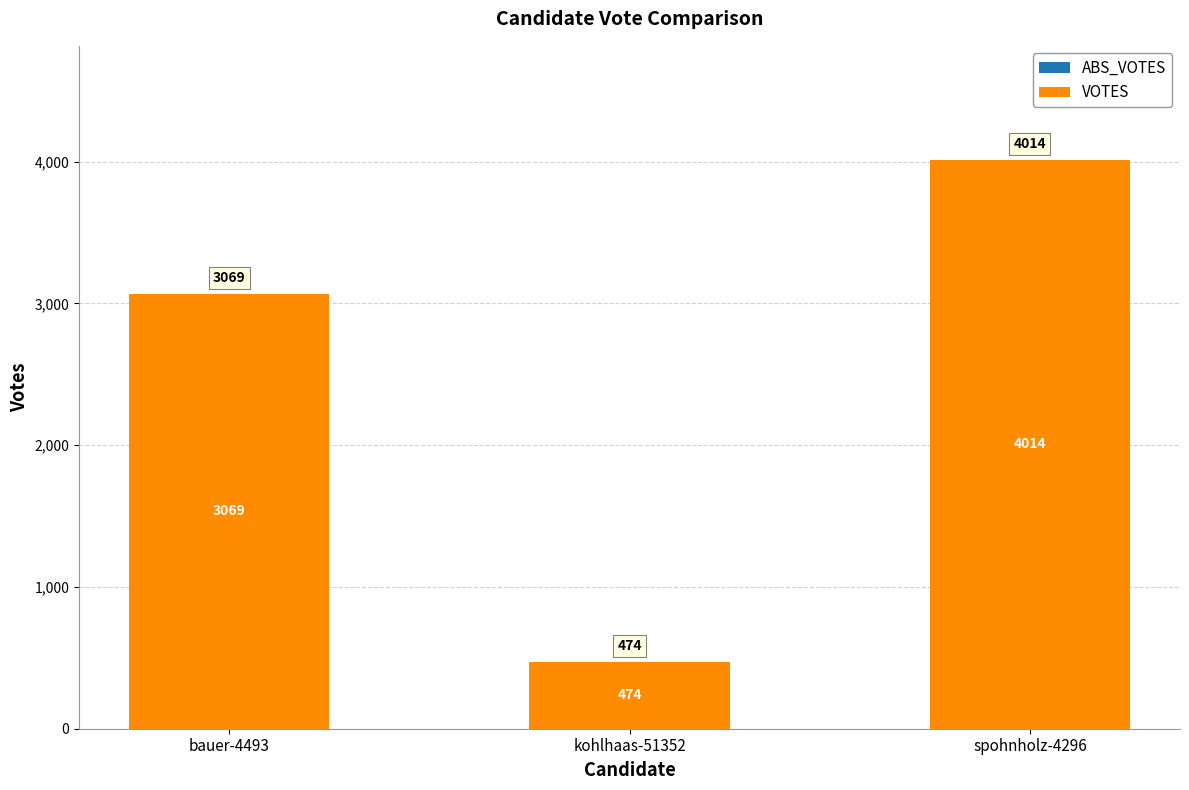

What is the difference between the maximum and minimum values?

3540